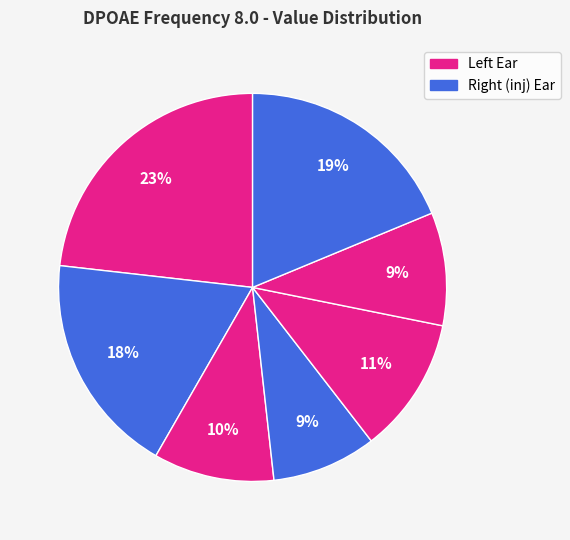

How many segments does this pie chart have?

7